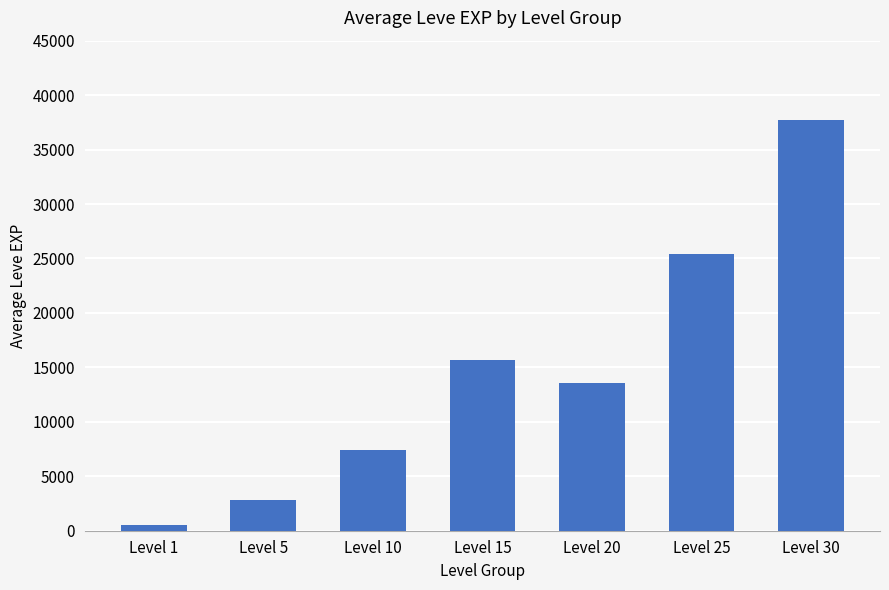

What is the value of the 2nd bar from the left?

2847